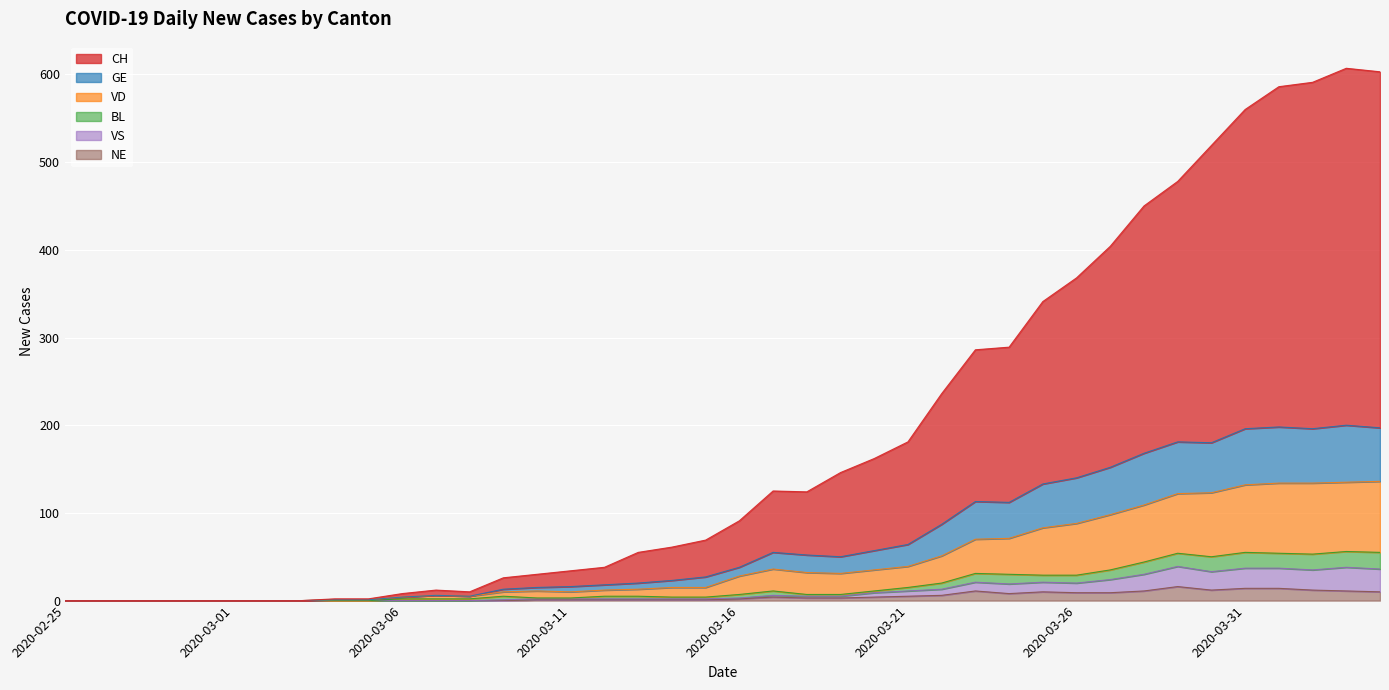

What is the difference between the second highest and second lowest values in the GE series?

198